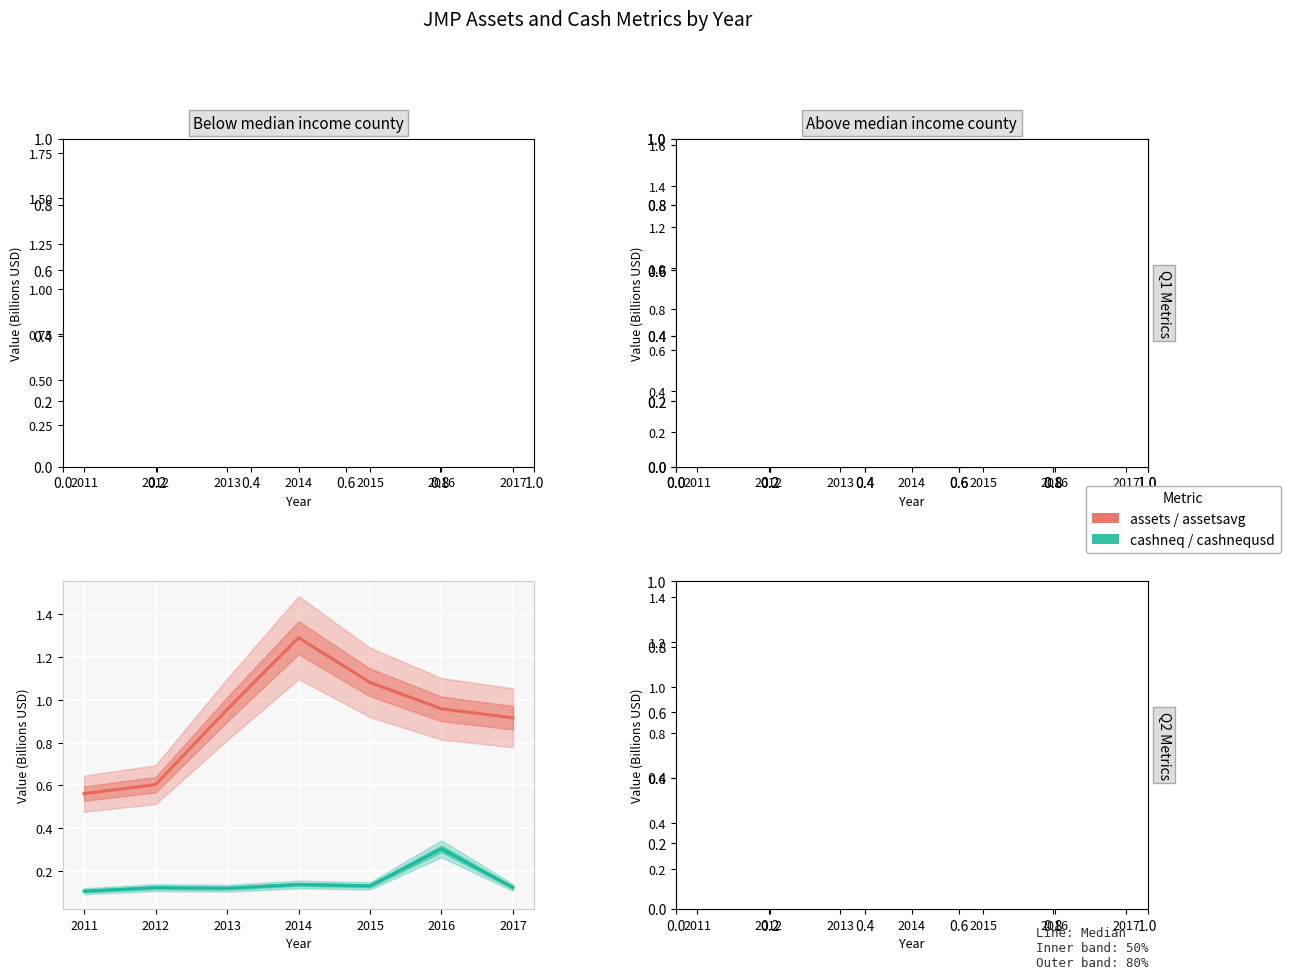

True or false: assetsavg has more than 2 points higher than both neighbors.

False